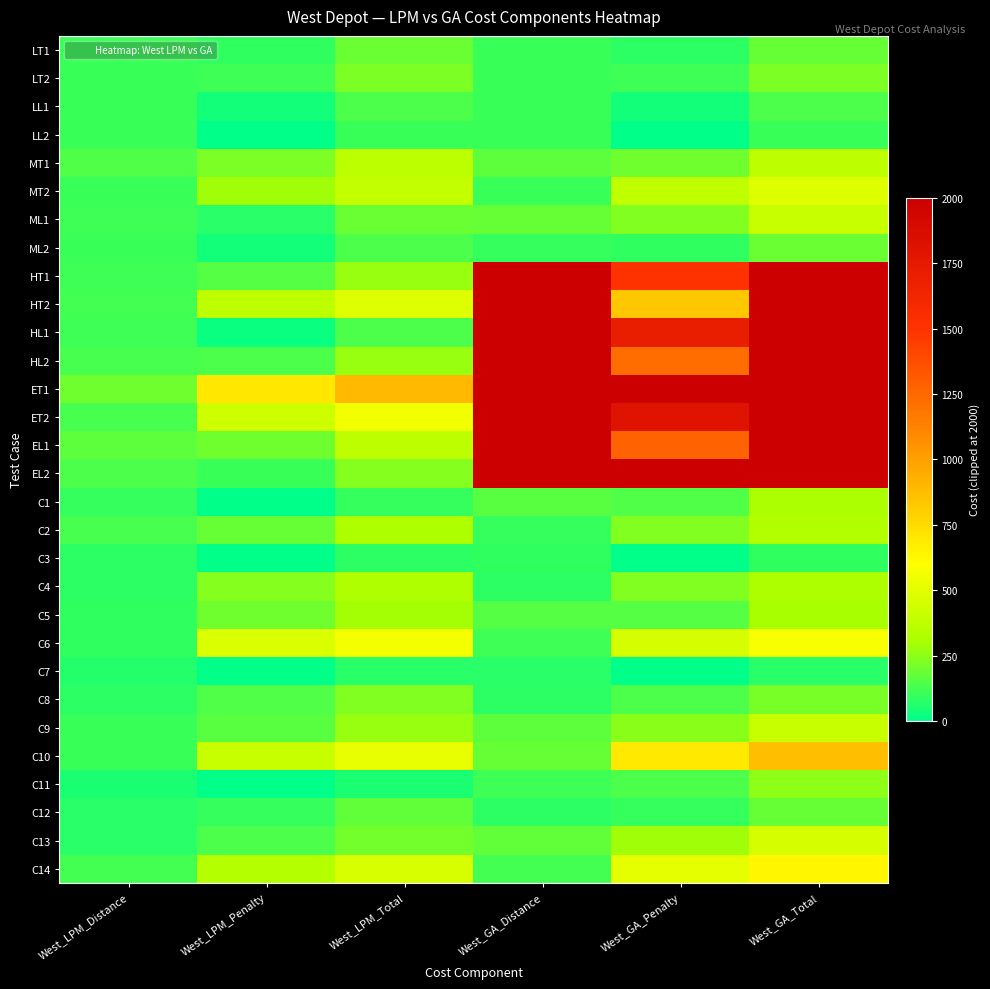

What is the total value across all series at West_LPM_Total?

8641.6